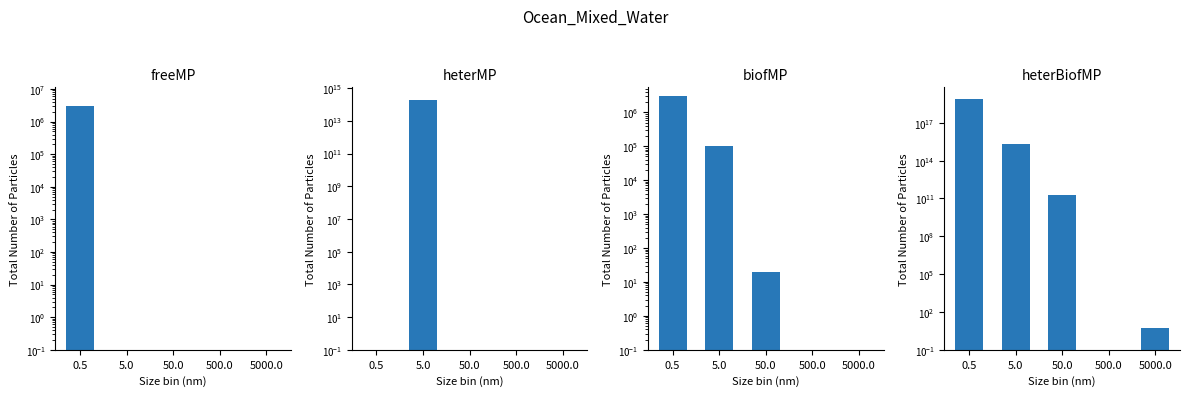

Does the chart contain stacked bars?

No